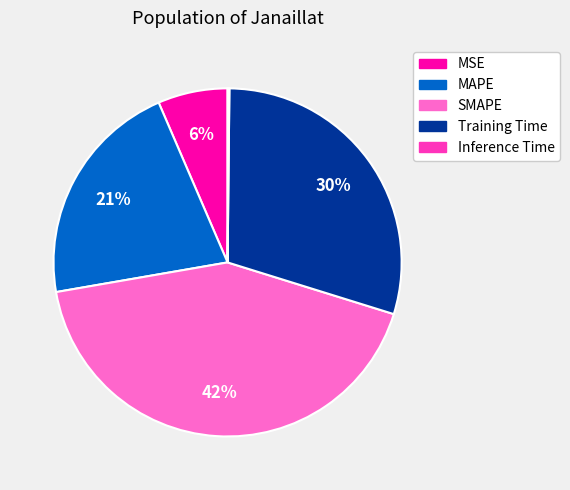

To the nearest percent, what portion does MSE represent?

6%